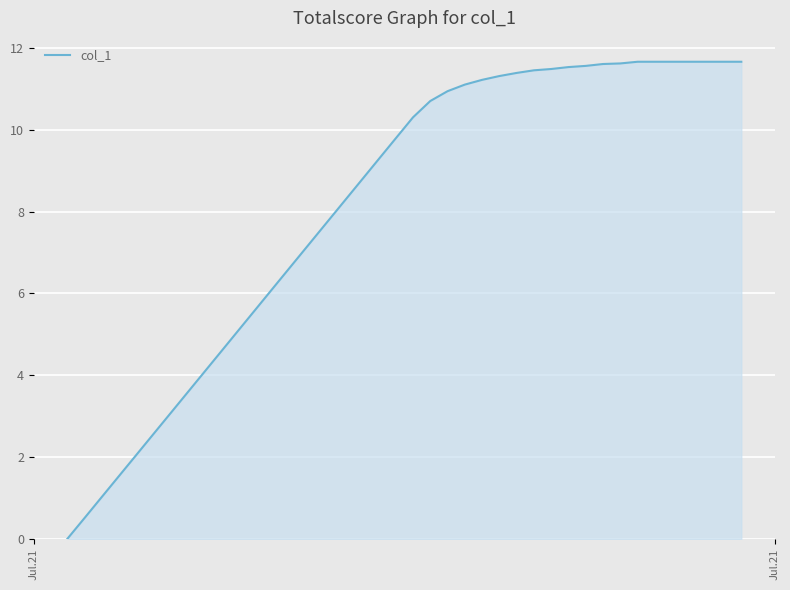

What is the maximum value shown in the chart?

11.7